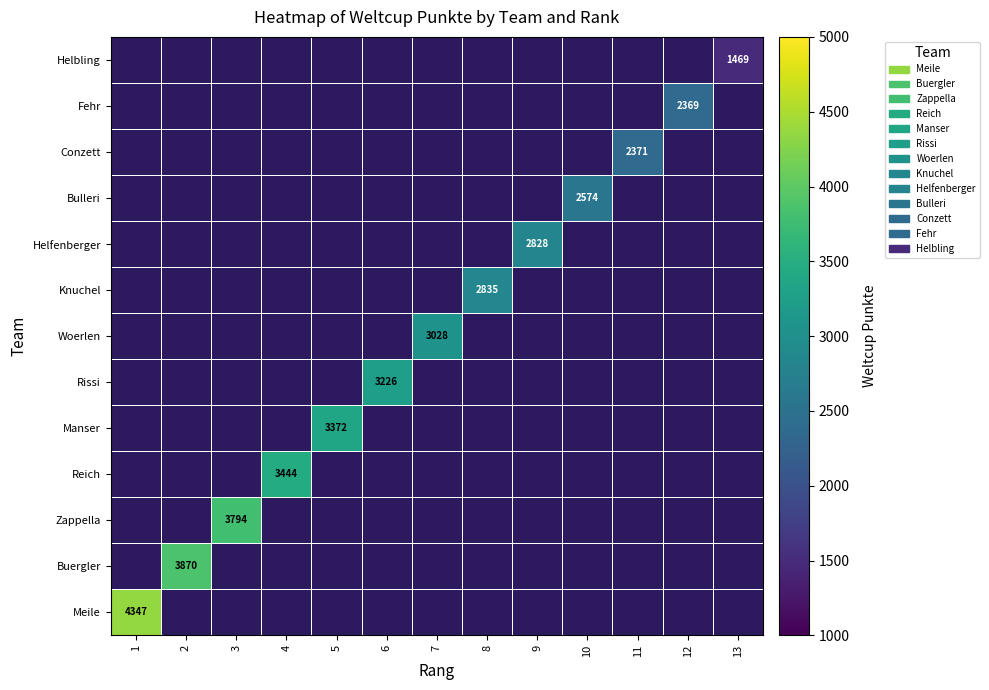

What is the smallest value displayed?

1469.0